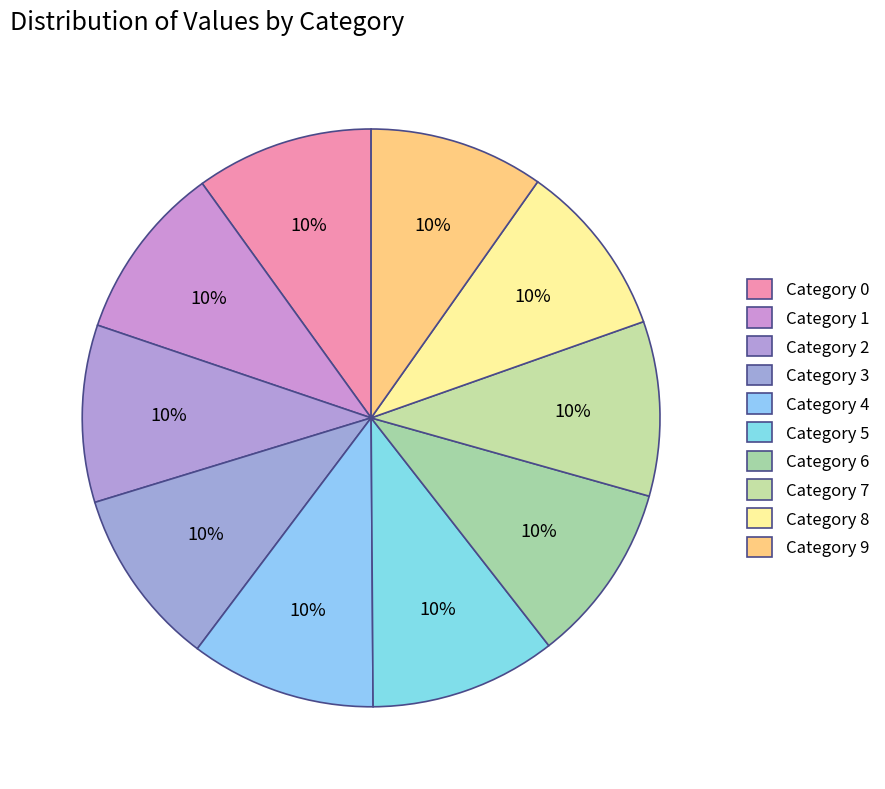

Rank the categories by value from highest to lowest.

5, 4, 6, 3, 0, 2, 1, 8, 9, 7